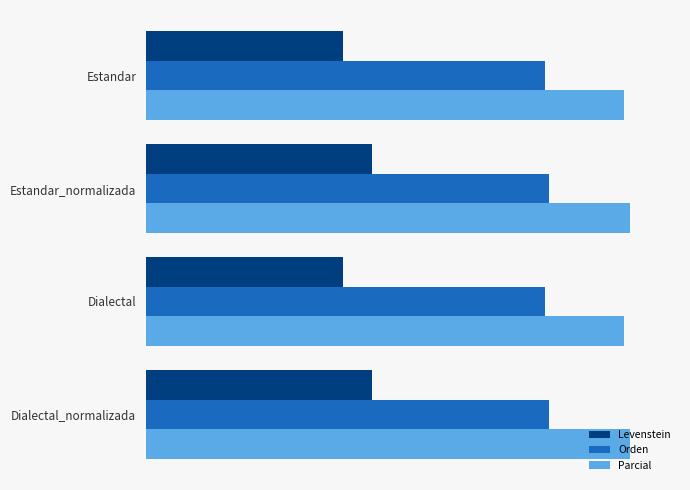

What is the value of the Orden bar at the 2nd from the left?

37.7